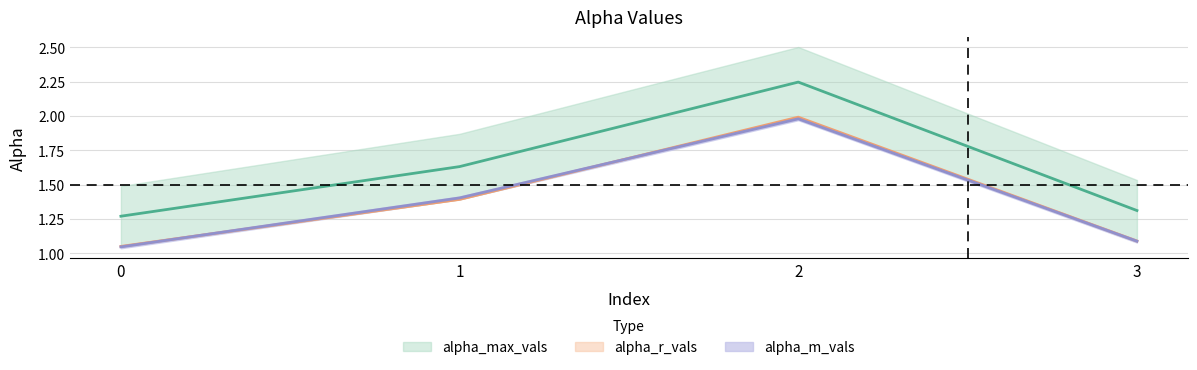

True or false: alpha_max_vals and alpha_r_vals intersect in this chart.

False